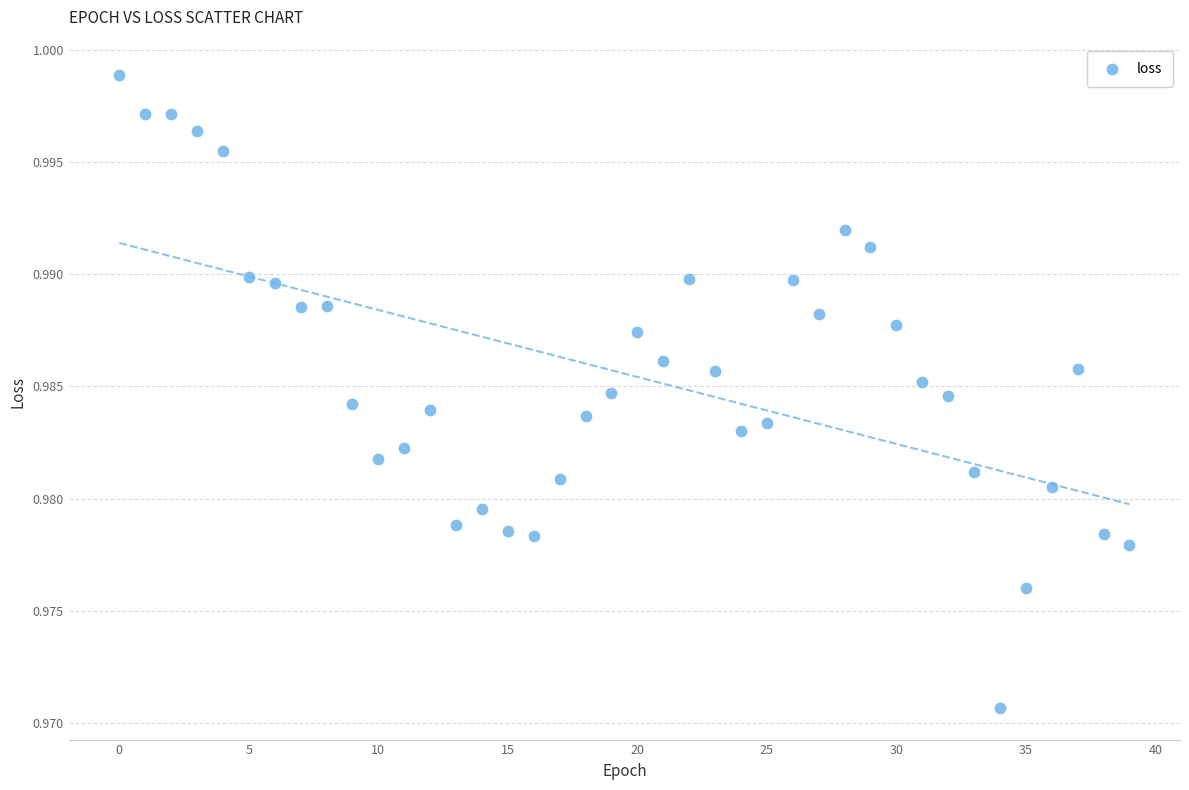

How many data points are displayed?

40